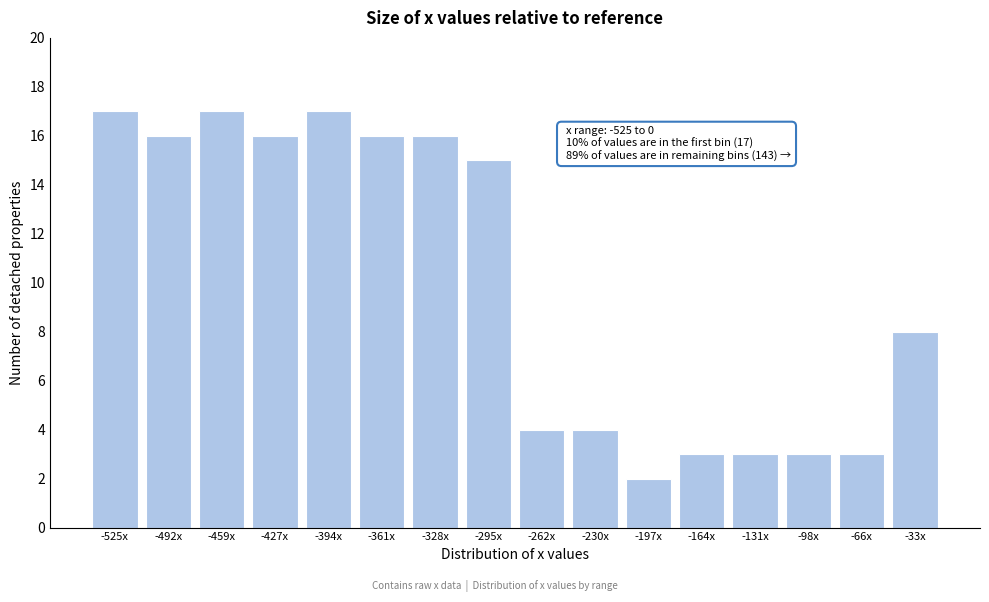

Reading left to right, extract all data points from this chart.

-525x=17	-492x=16	-459x=17	-427x=16	-394x=17	-361x=16	-328x=16	-295x=15	-262x=4	-230x=4	-197x=2	-164x=3	-131x=3	-98x=3	-66x=3	-33x=8